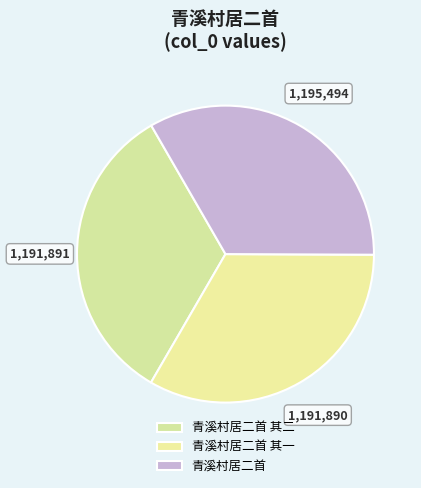

True or false: 青溪村居二首 其一 accounts for 46% of the total.

False